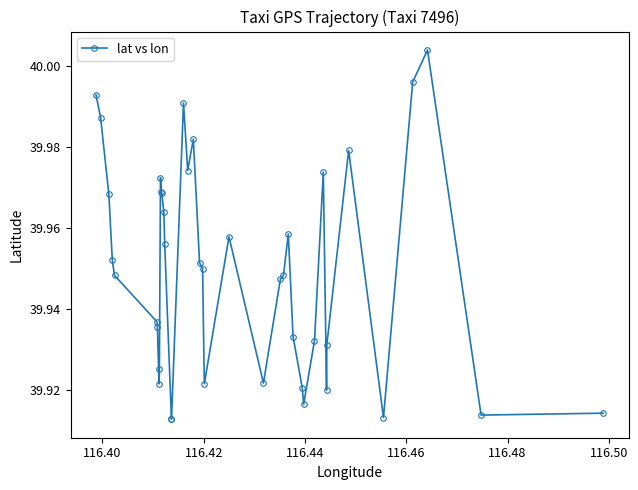

What is the sum of all values?

1598.0